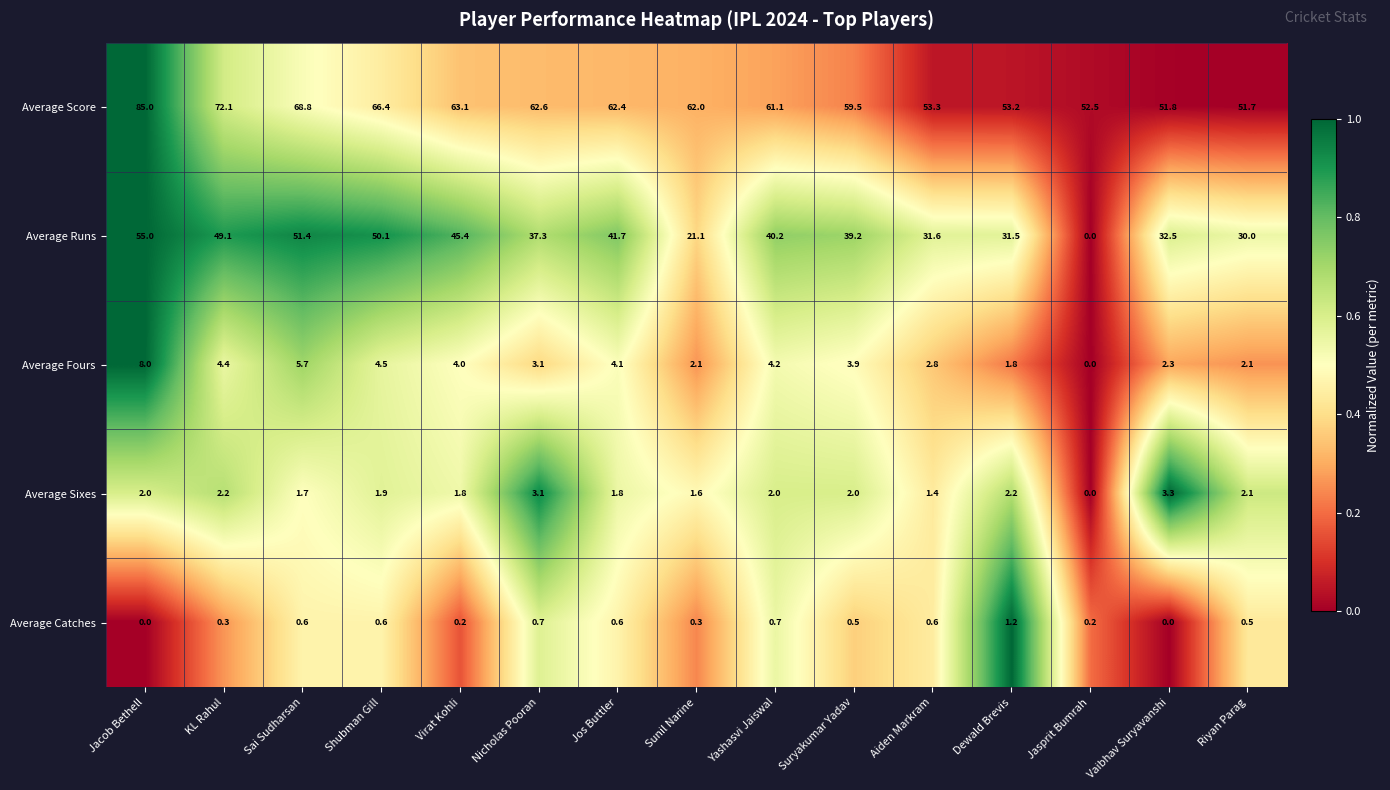

Between Sai Sudharsan and Virat Kohli, which series saw the biggest shift?

Average Runs